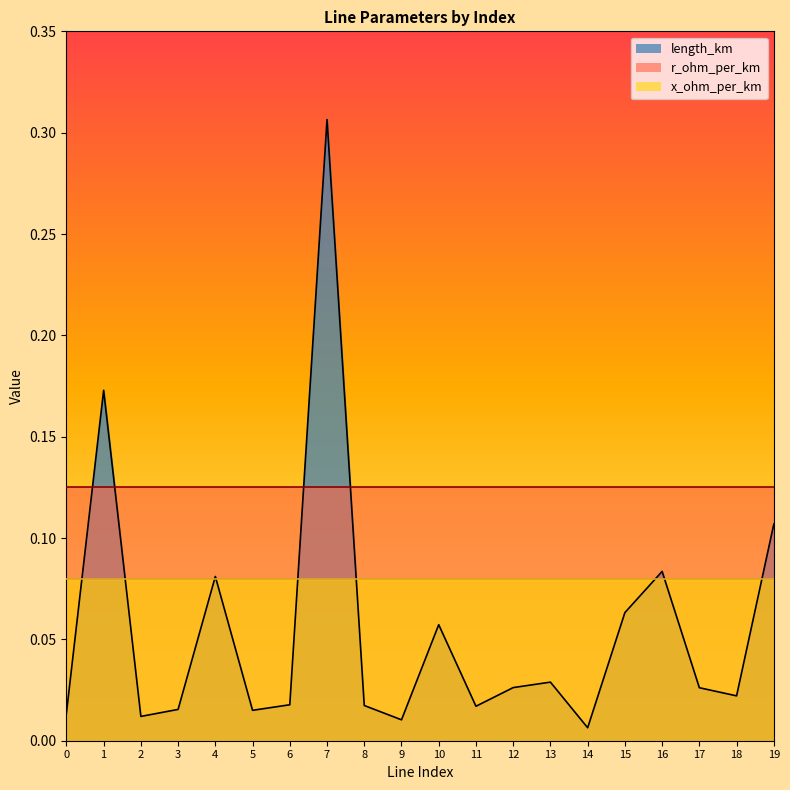

What are all the series names shown in the legend?

length_km, r_ohm_per_km, x_ohm_per_km